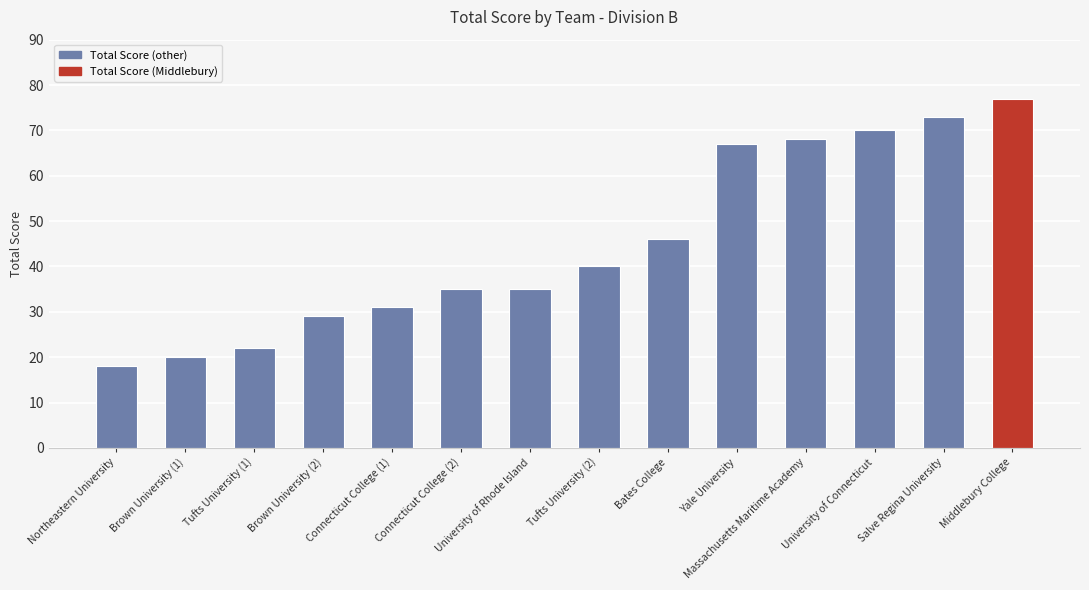

Is it true that the value at Bates College is 25?

False